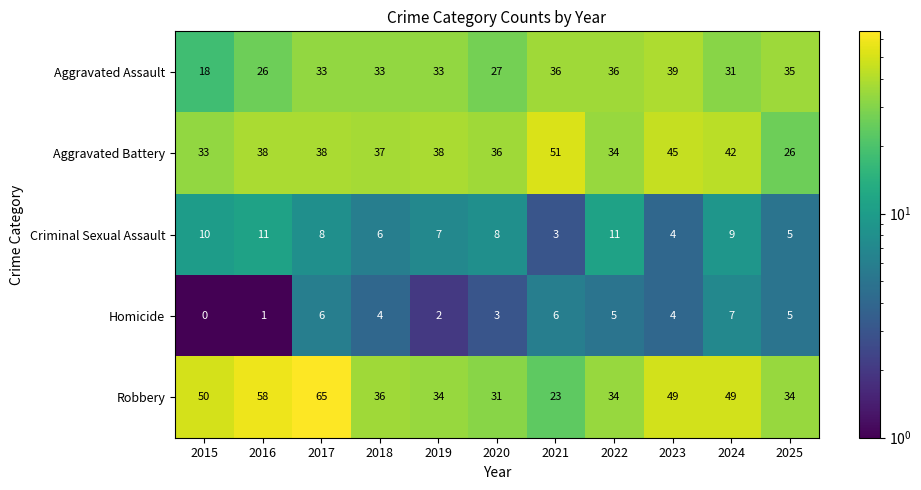

How many distinct data groups are displayed?

5